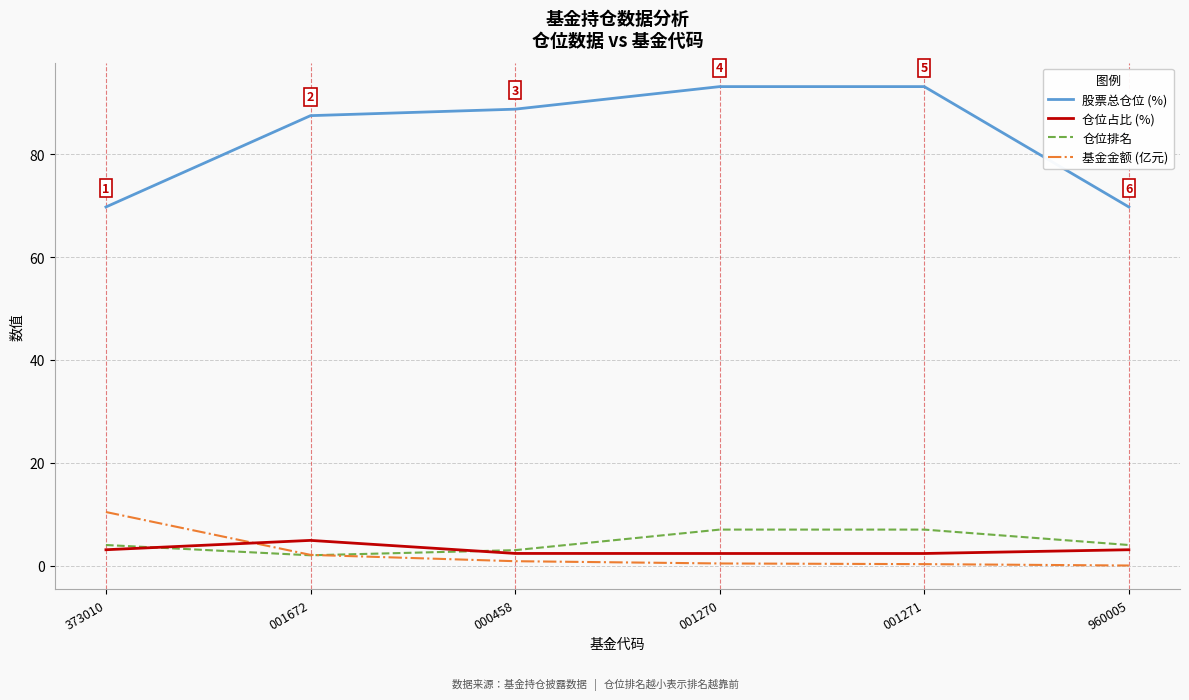

At which label does 基金金额 (亿元) reach its peak?

373010